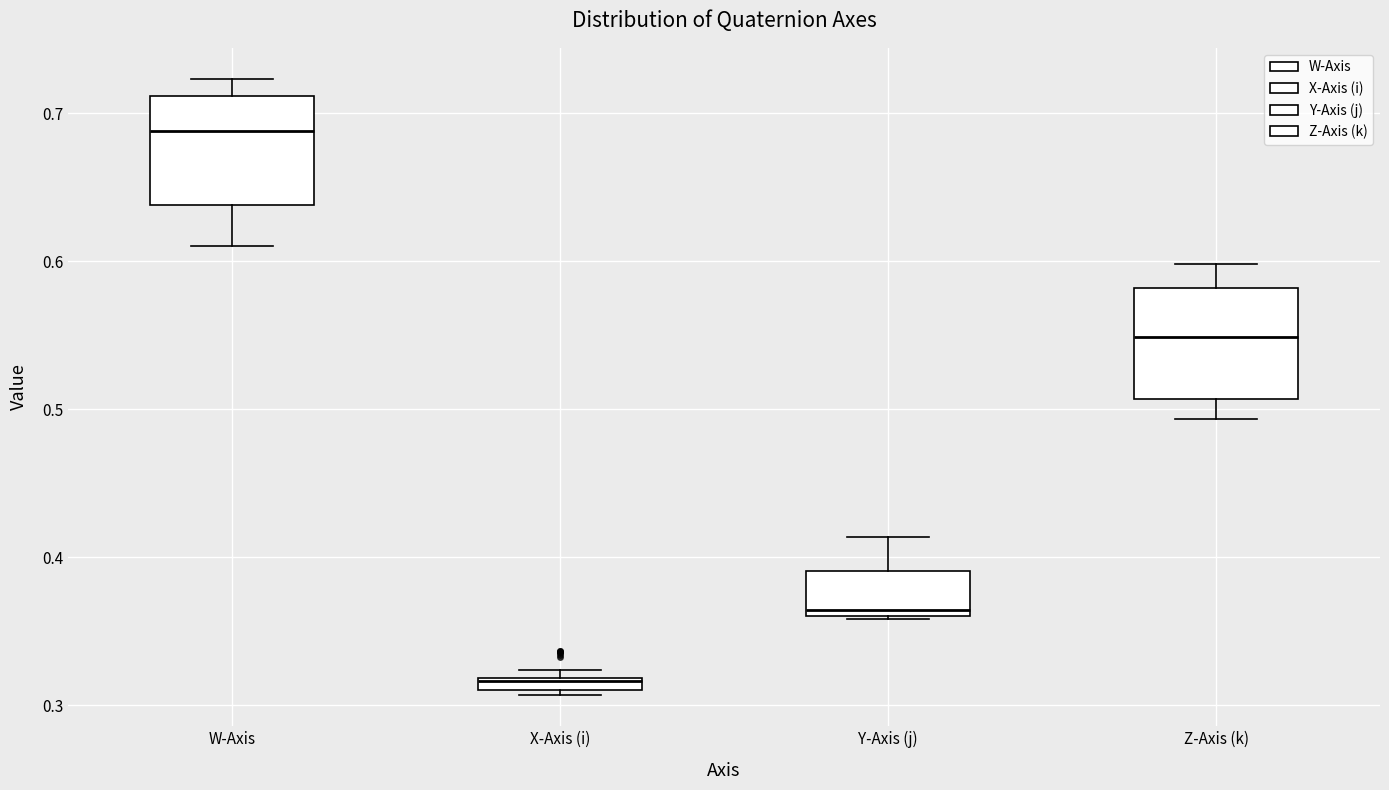

Where is the lower edge of the box for Z-Axis (k) on the y-axis? The values are not printed on the chart, so give them approximately, as read against the axis.

0.51